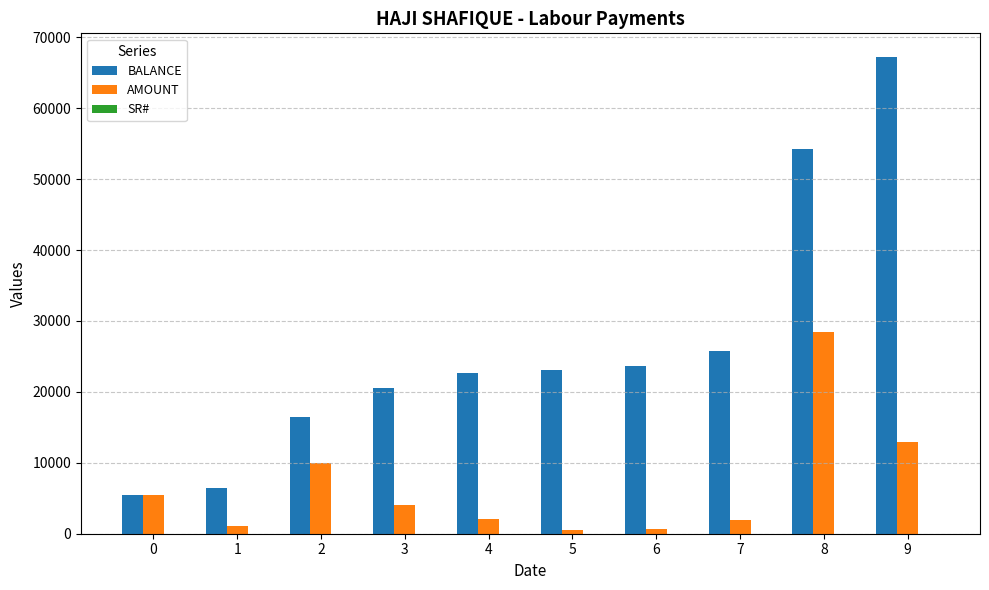

How many groups of bars are there?

10